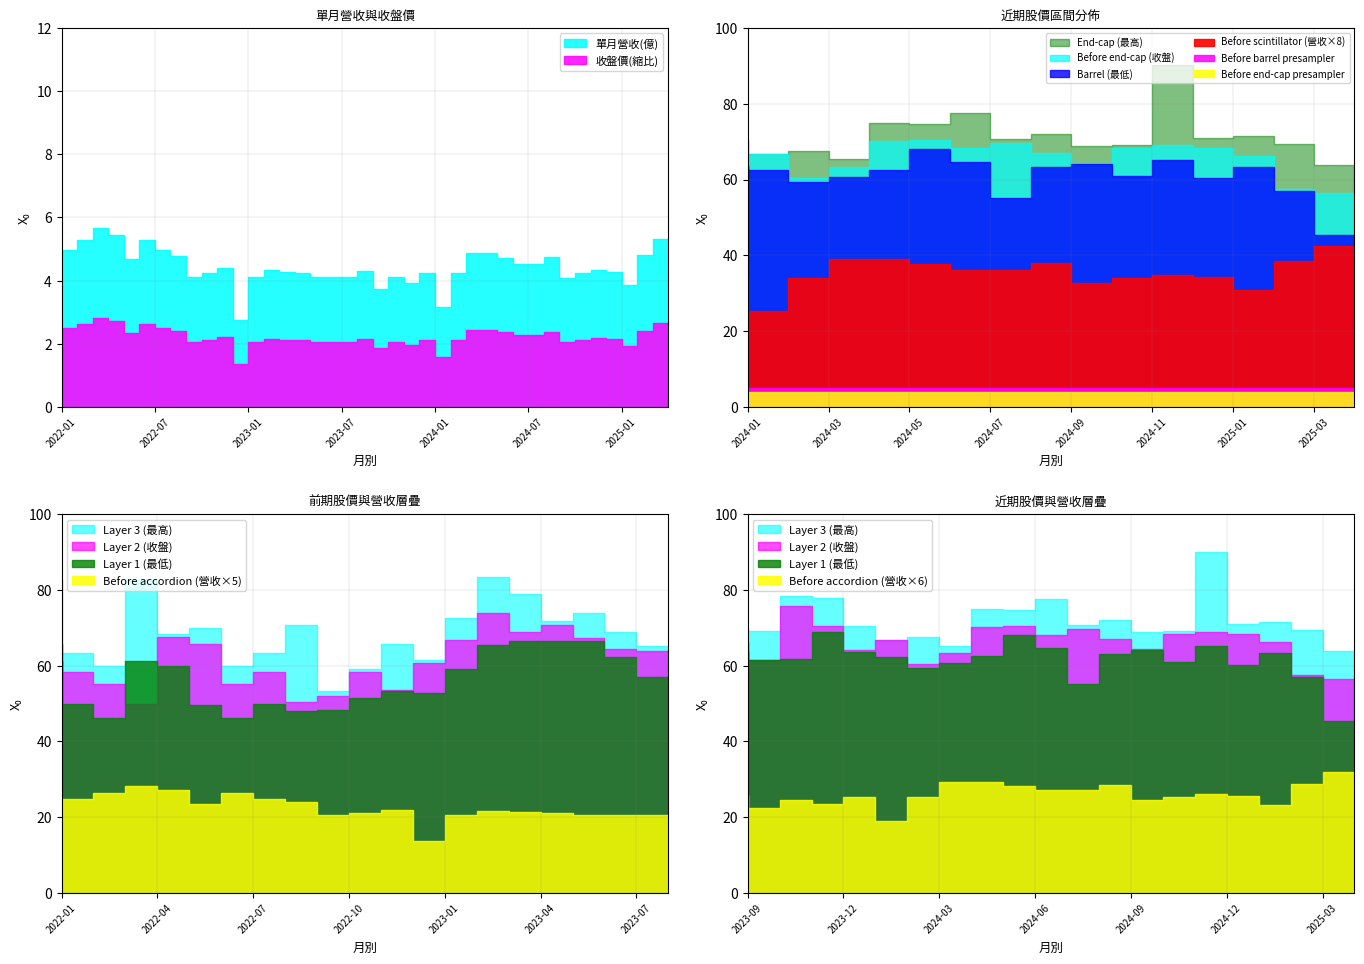

Rank the series at 2022-06 from highest to lowest value.

最高價, 收盤價, 最低價, 單月營收(億)